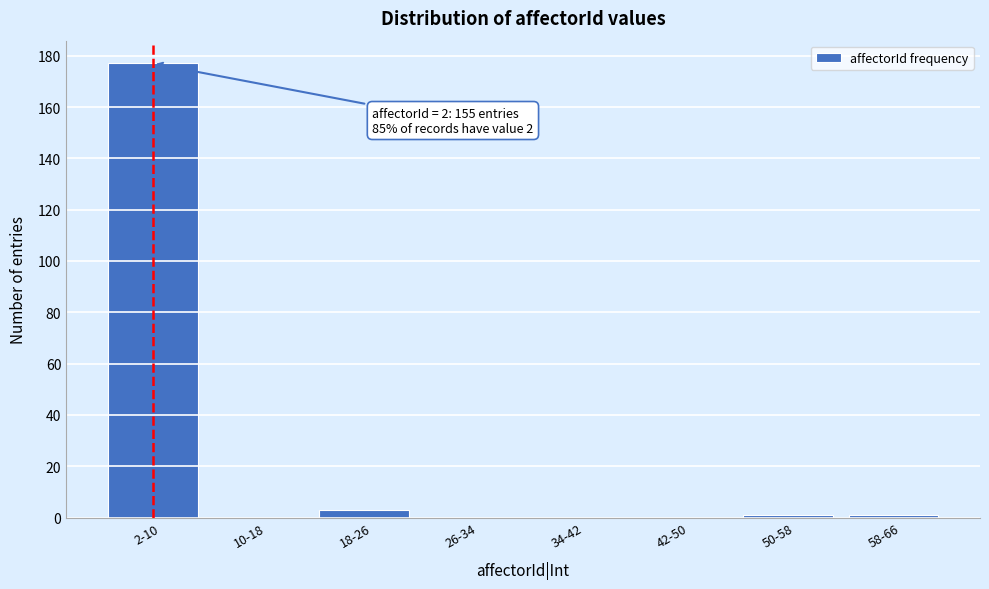

Reading left to right, list all the values displayed in this chart.

2-10=177	10-18=0	18-26=3	26-34=0	34-42=0	42-50=0	50-58=1	58-66=1